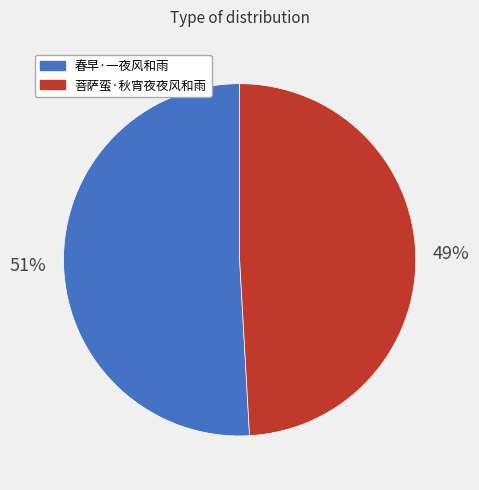

Between 菩萨蛮·秋宵夜夜风和雨 and 春早·一夜风和雨, which is larger?

春早·一夜风和雨